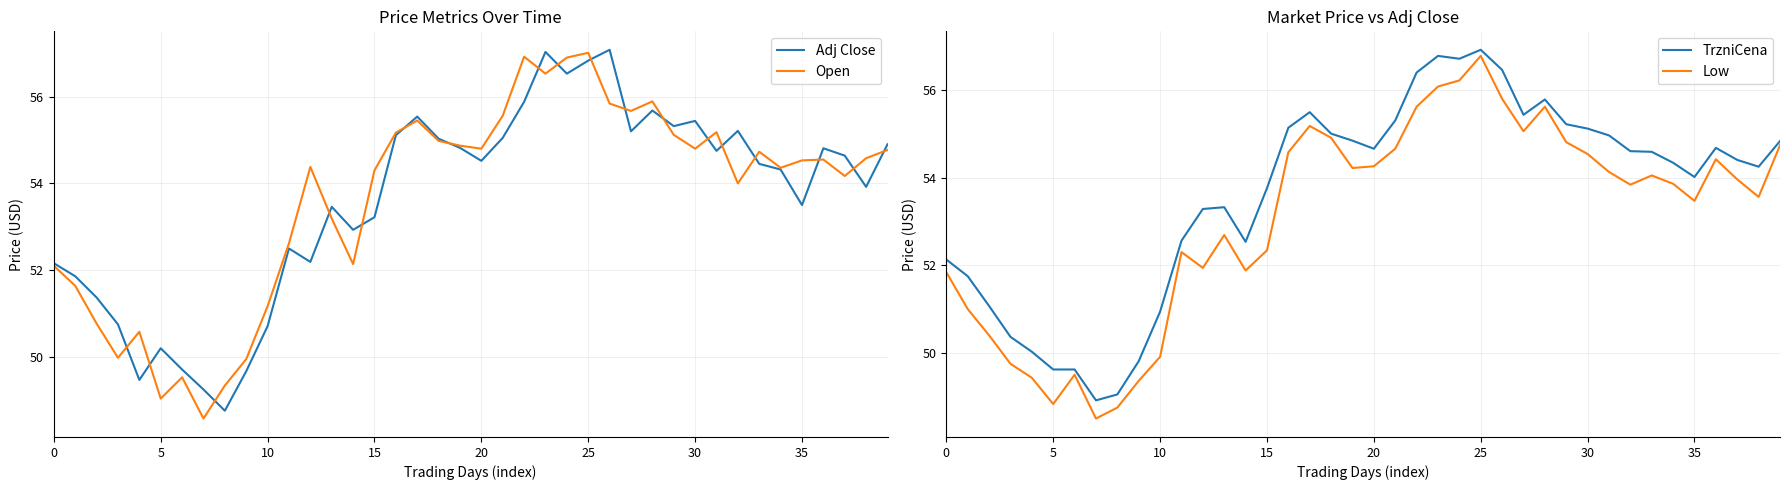

What is the label of the 15th point from the right?

25